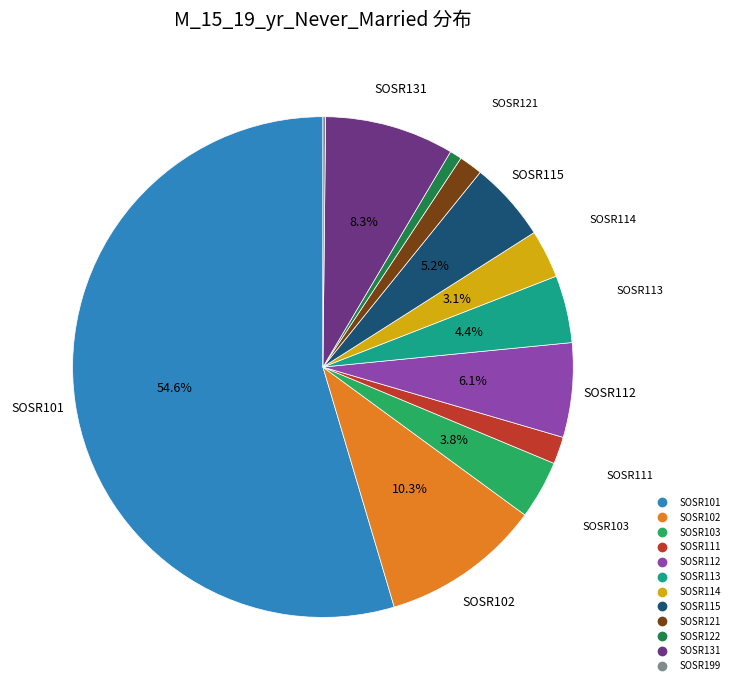

What portion of the pie excludes SOSR102?

89.7%